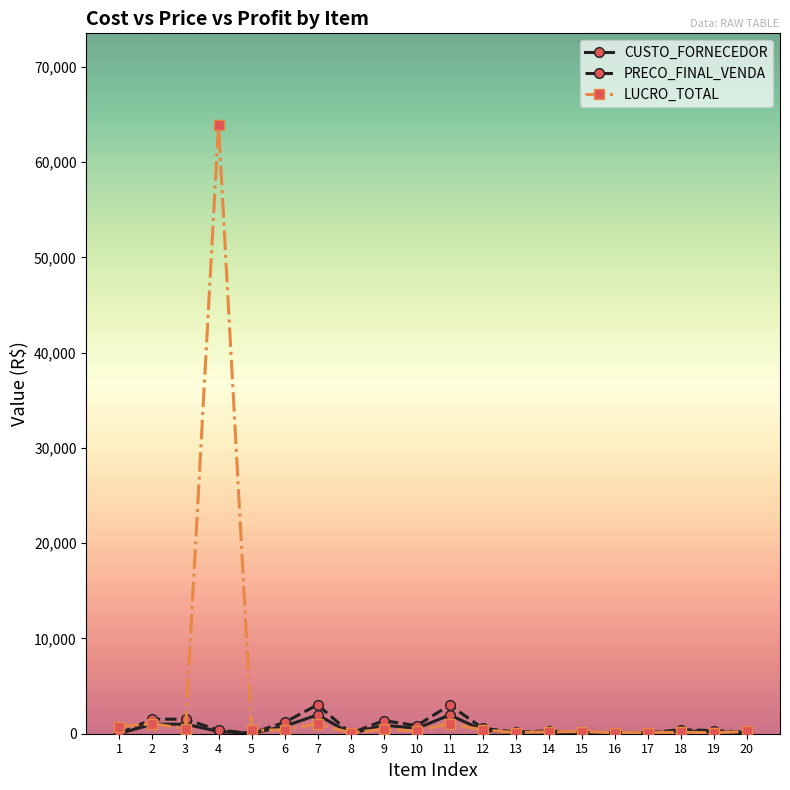

Which series has the widest spread of values?

LUCRO_TOTAL